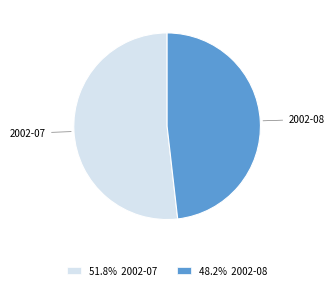

Combined, do 48.2% 2002-08 and 51.8% 2002-07 account for over 50%?

Yes